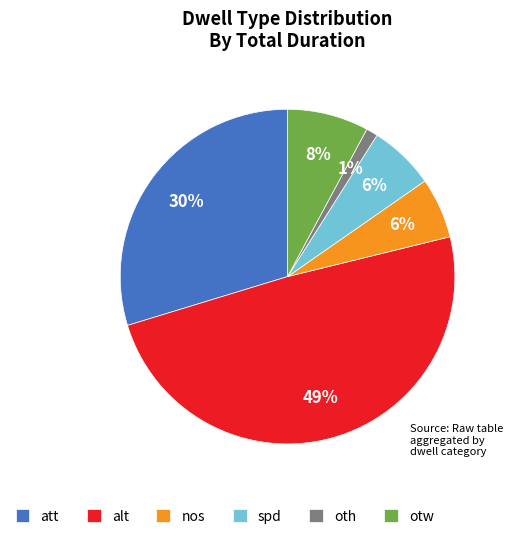

Combined, do spd and oth account for over 50%?

No